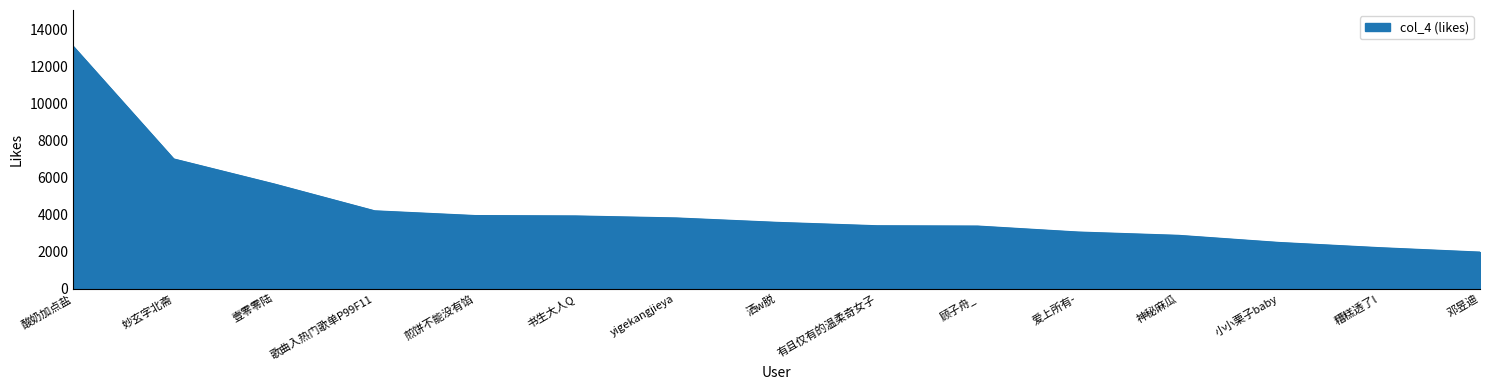

What is the change in value from 妙玄字北斋 to 歌曲入热门歌单P99F11?

-2803